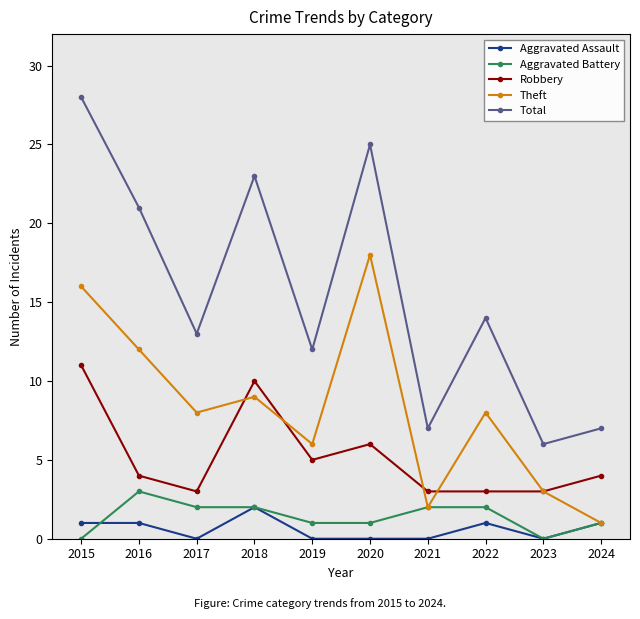

Read the Robbery value at 2017.

3